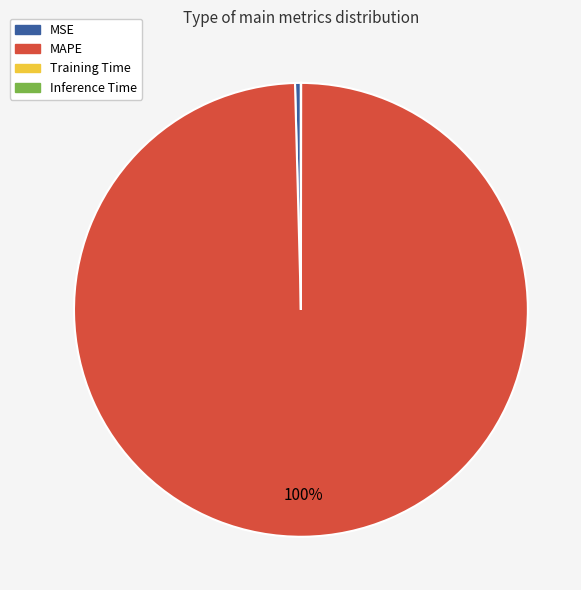

To the nearest percent, what is the average slice percentage?

25%